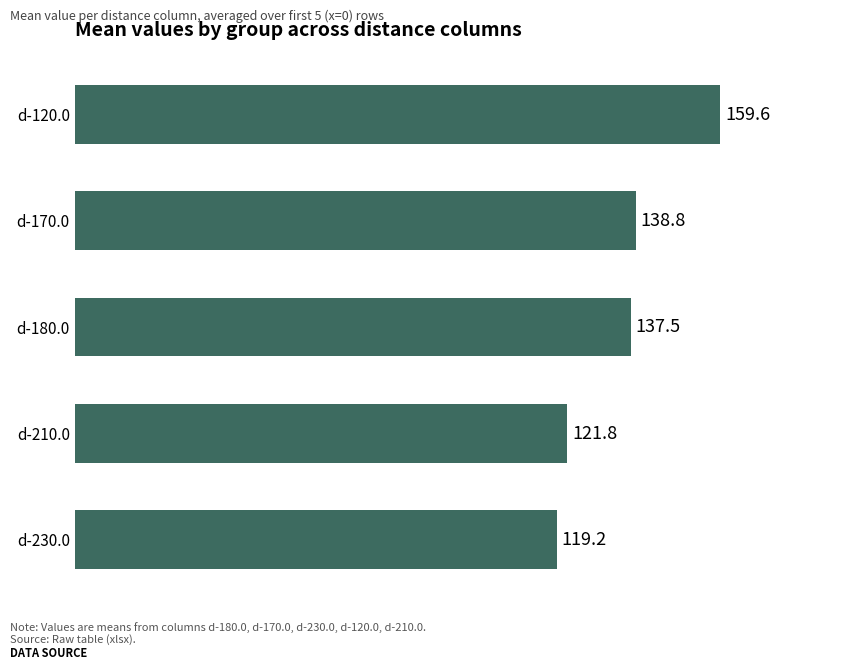

Rank the categories by value from lowest to highest.

d-230.0, d-210.0, d-180.0, d-170.0, d-120.0